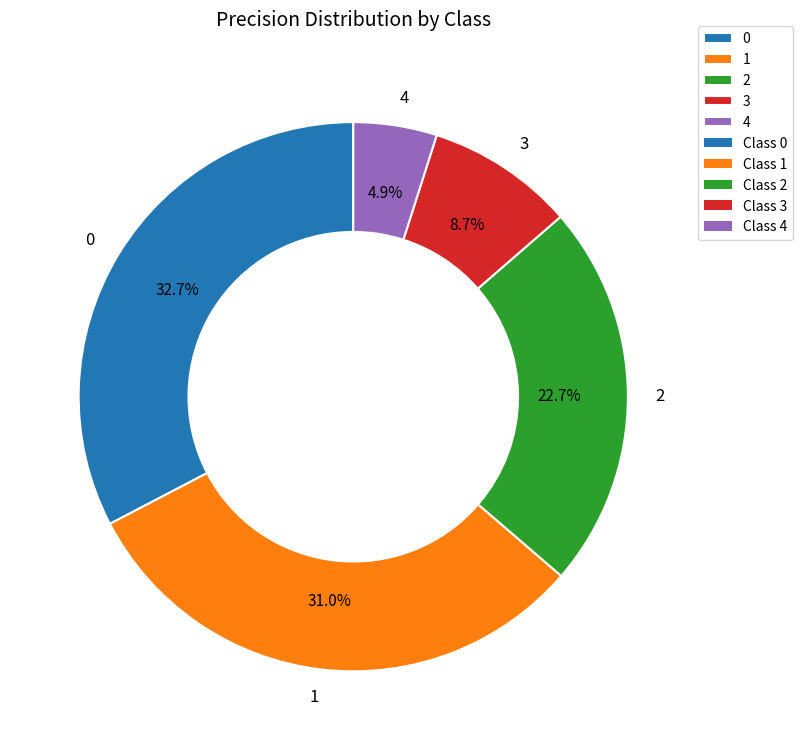

How many segments does this pie chart have?

5